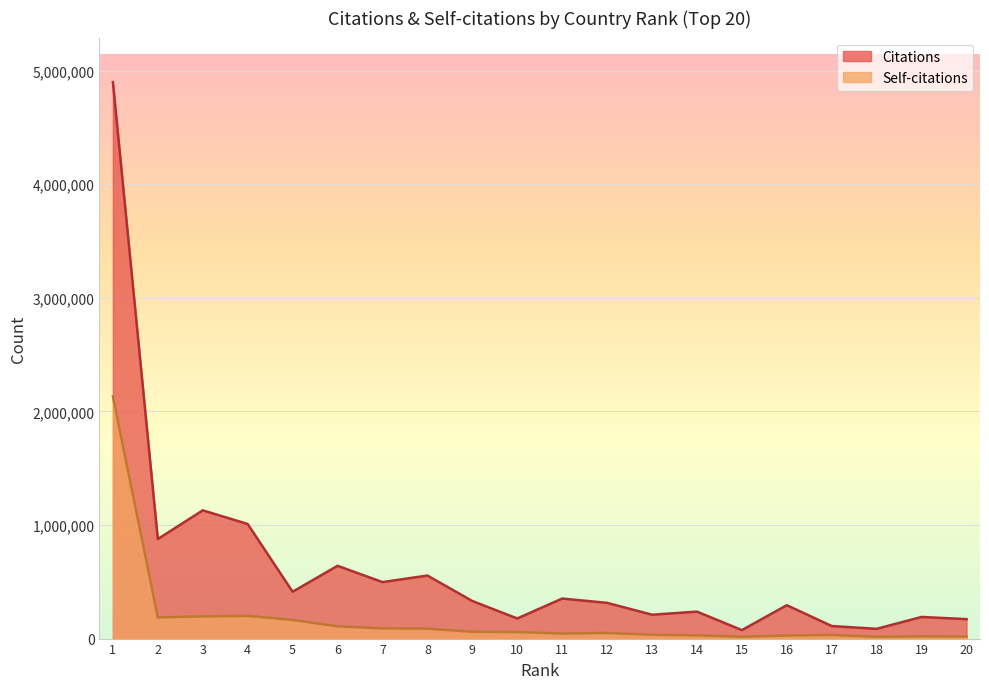

True or false: Citations and Self-citations intersect in this chart.

False